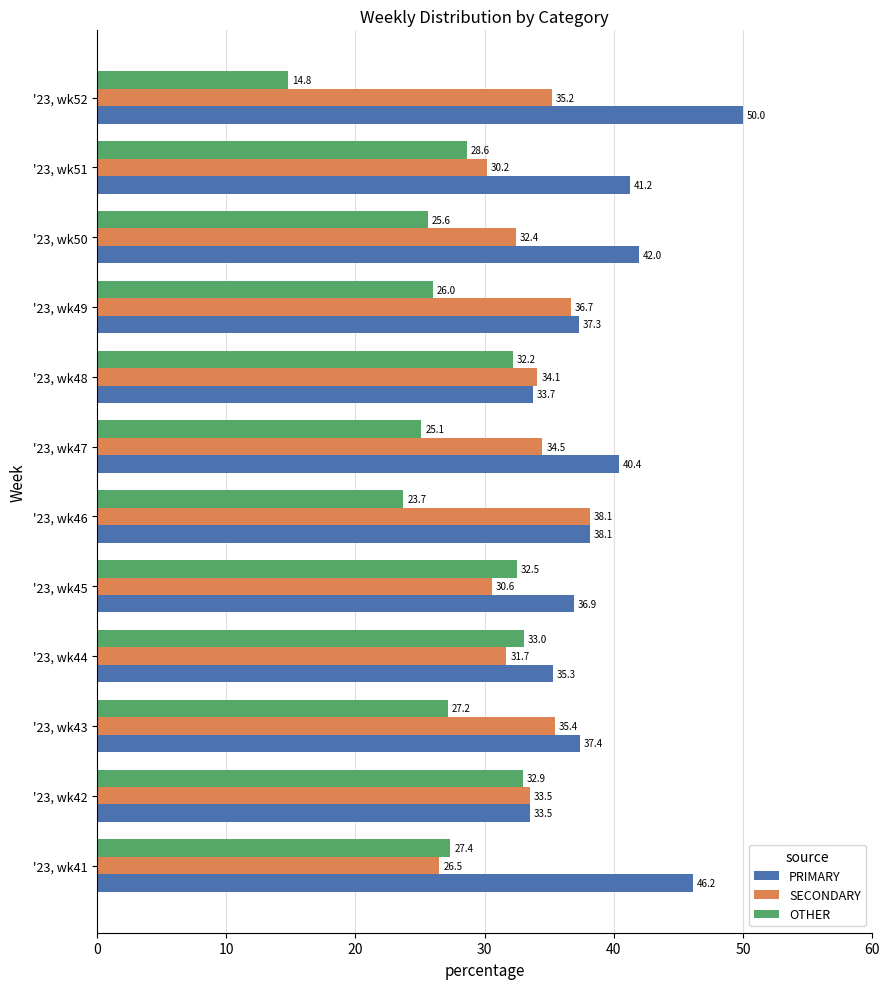

What is the average value of the SECONDARY series?

33.2